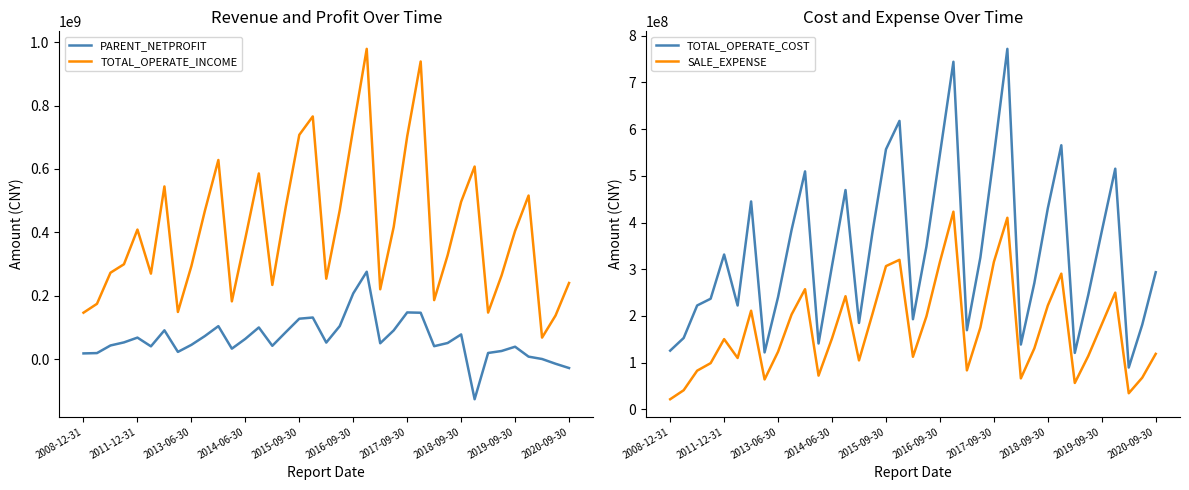

How many interior local valleys does the TOTAL_OPERATE_COST series have?

9